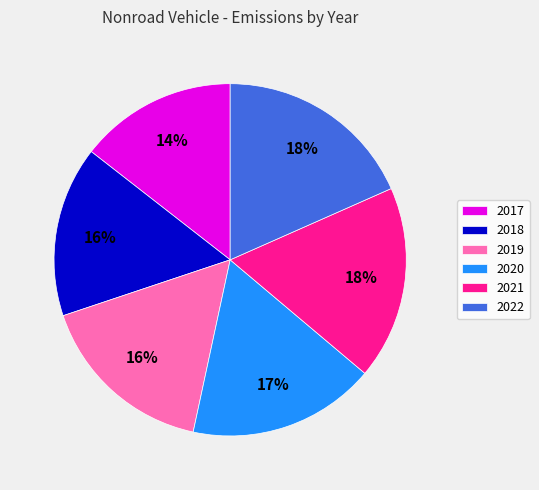

The 2022 slice represents 18% of the pie. True or false?

True